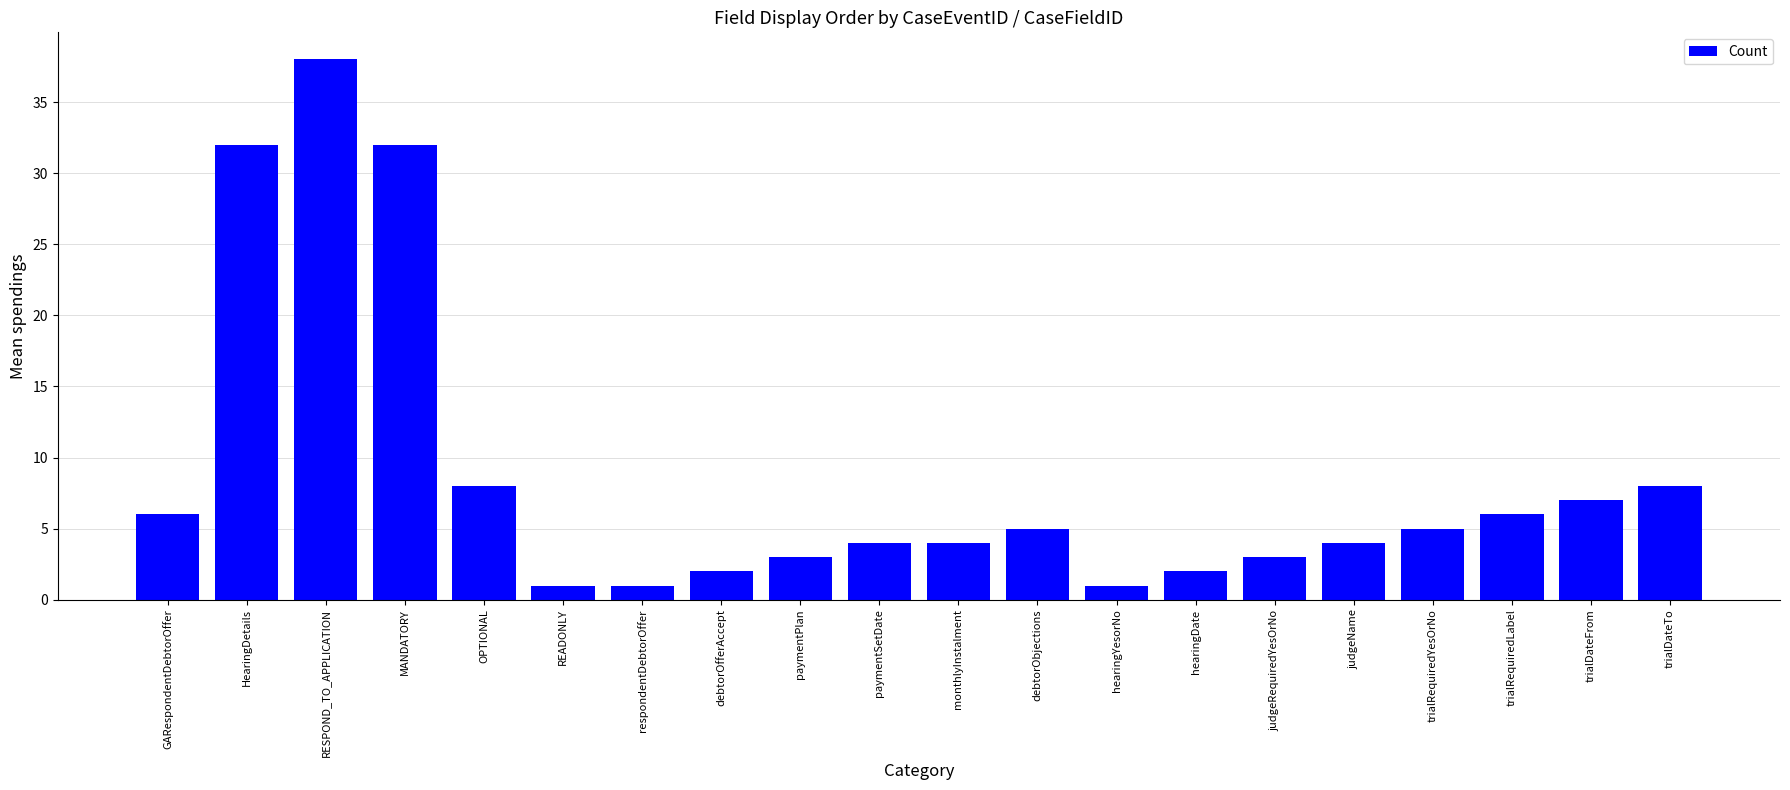

What is the change in value from paymentPlan to trialRequiredYesOrNo?

+2